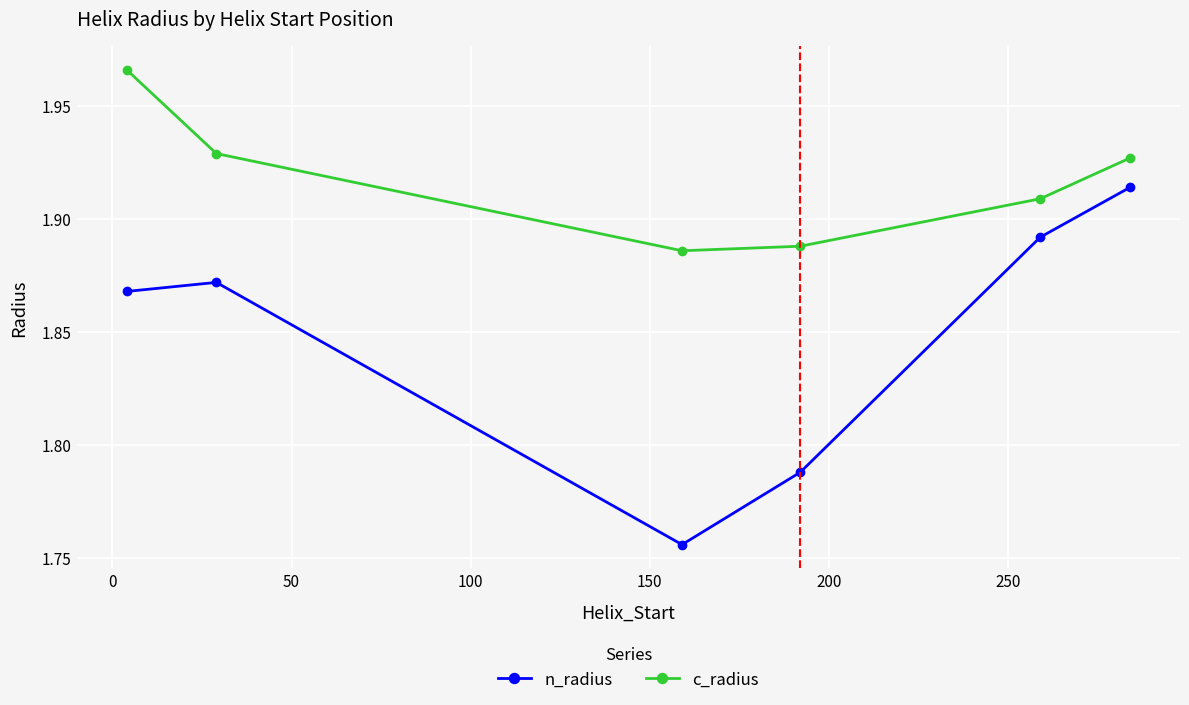

How many n_radius values are between 1 and 2?

6